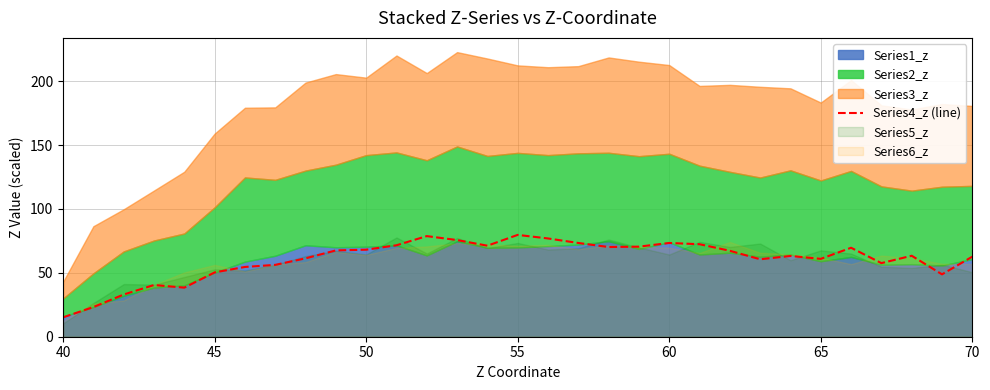

True or false: the data shows 42.6 at 17.

False